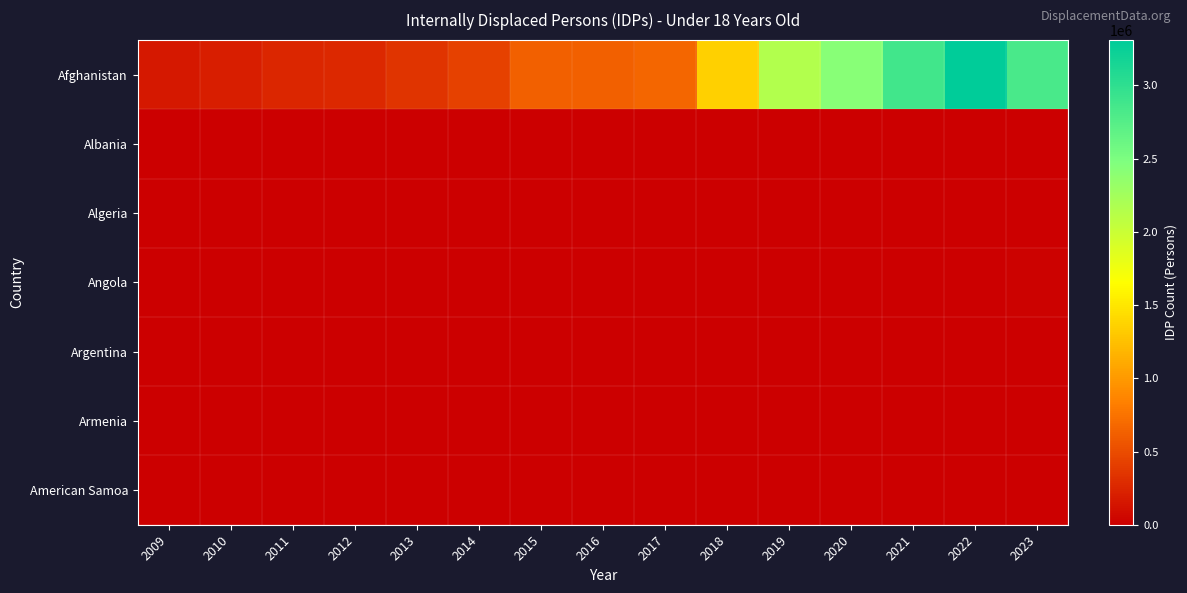

Reading right to left, transcribe all the data shown in this chart.

Afghanistan: 2023=2830000	2022=3310000	2021=2880000	2020=2420000	2019=2150000	2018=1350000	2017=672000	2016=632000	2015=623000	2014=429000	2013=341000	2012=268000	2011=248000	2010=197000	2009=167000
Albania: 2023=0	2022=0	2021=0	2020=3500	2019=6700	2018=0	2017=0	2016=0	2015=0	2014=0	2013=0	2012=0	2011=0	2010=0	2009=0
Algeria: 2023=1400	2022=530	2021=1300	2020=8	2019=0	2018=0	2017=0	2016=860	2015=0	2014=0	2013=0	2012=0	2011=0	2010=0	2009=0
Angola: 2023=13100	2022=0	2021=3900	2020=410	2019=560	2018=0	2017=0	2016=0	2015=0	2014=0	2013=0	2012=0	2011=0	2010=0	2009=0
Argentina: 2023=4	2022=0	2021=0	2020=6	2019=0	2018=0	2017=0	2016=0	2015=0	2014=0	2013=0	2012=0	2011=0	2010=0	2009=0
Armenia: 2023=0	2022=0	2021=190	2020=830	2019=0	2018=0	2017=0	2016=2000	2015=2000	2014=2000	2013=2000	2012=2000	2011=2000	2010=2000	2009=2100
American Samoa: 2023=0	2022=8	2021=0	2020=3	2019=0	2018=0	2017=0	2016=0	2015=0	2014=0	2013=0	2012=0	2011=0	2010=0	2009=0